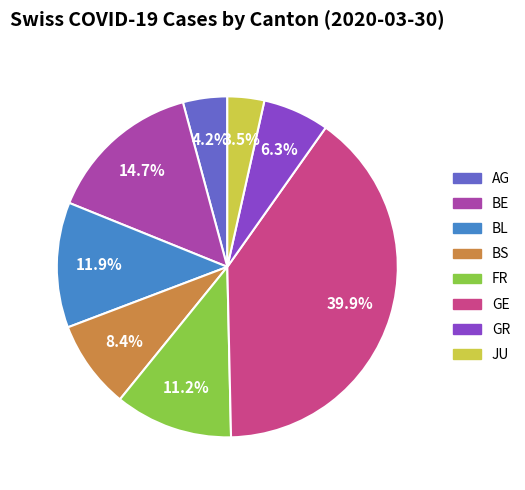

How much of the chart is everything except GR?

93.7%